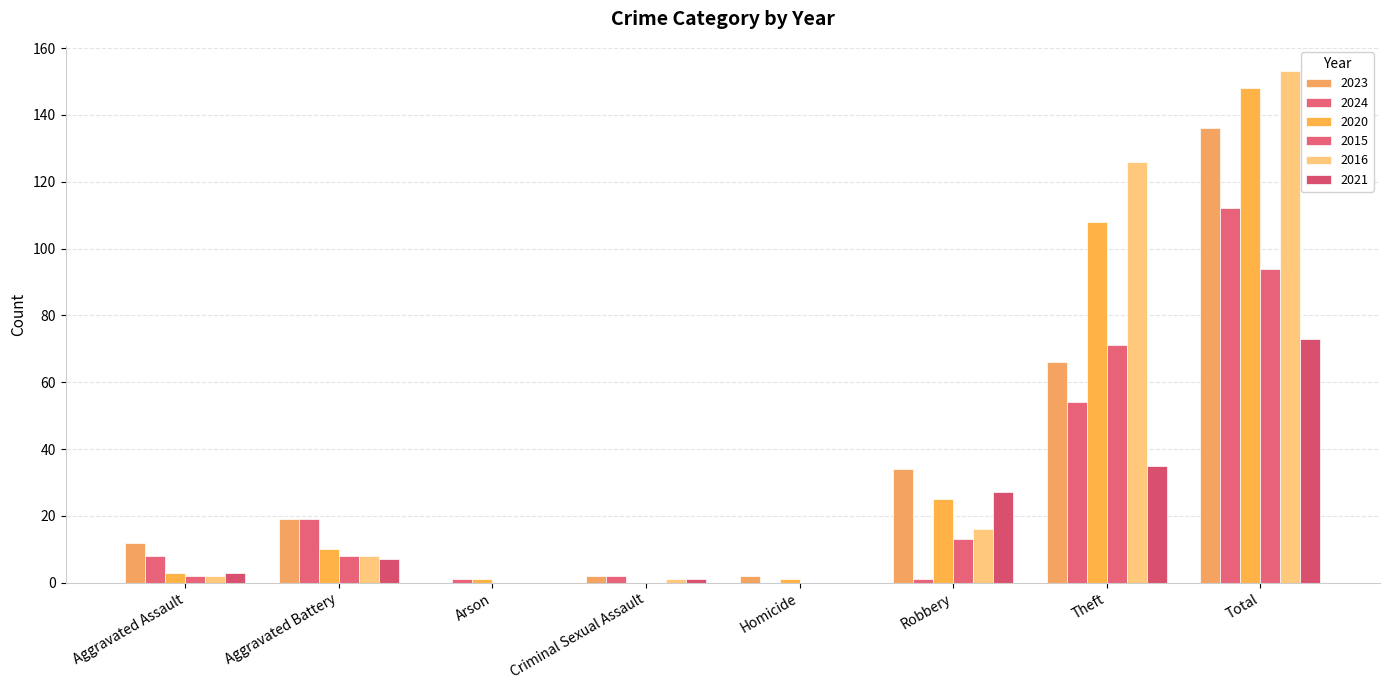

How many groups of bars are there?

8